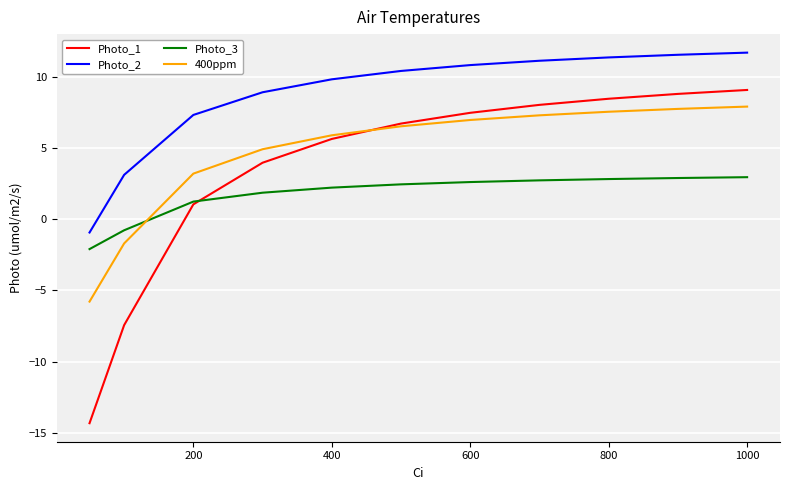

Which series has the largest range (max minus min)?

Photo_1